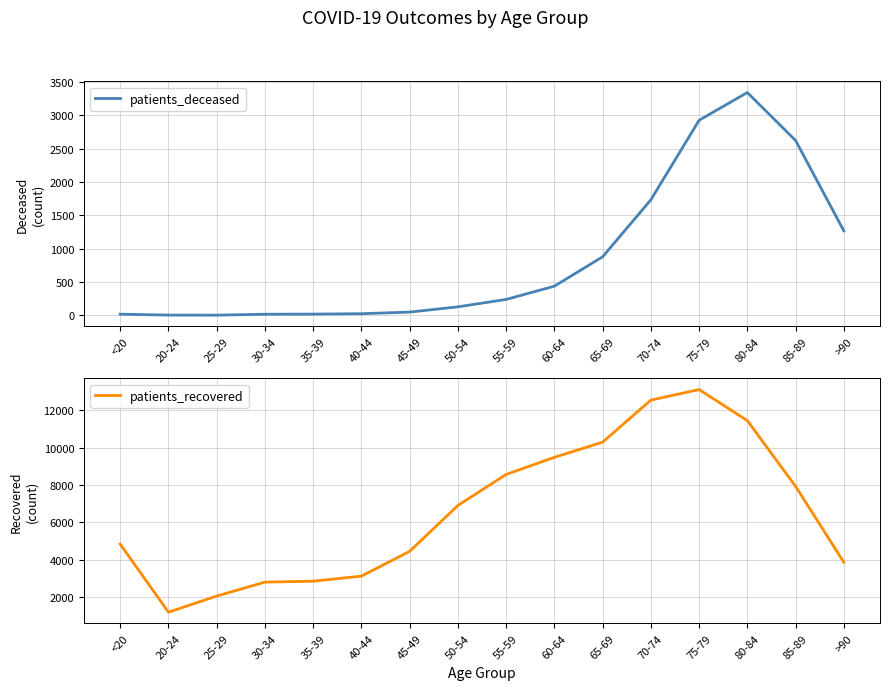

Which series has the widest spread of values?

patients_recovered